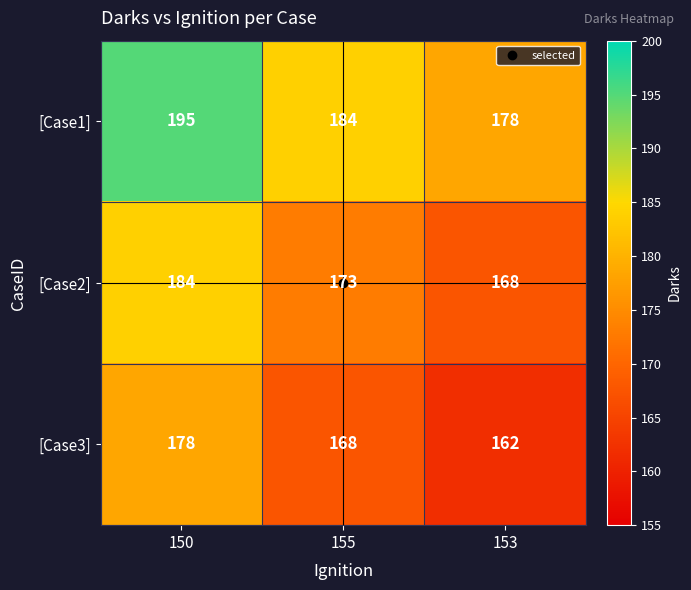

What is the total value across all series at 153?

508